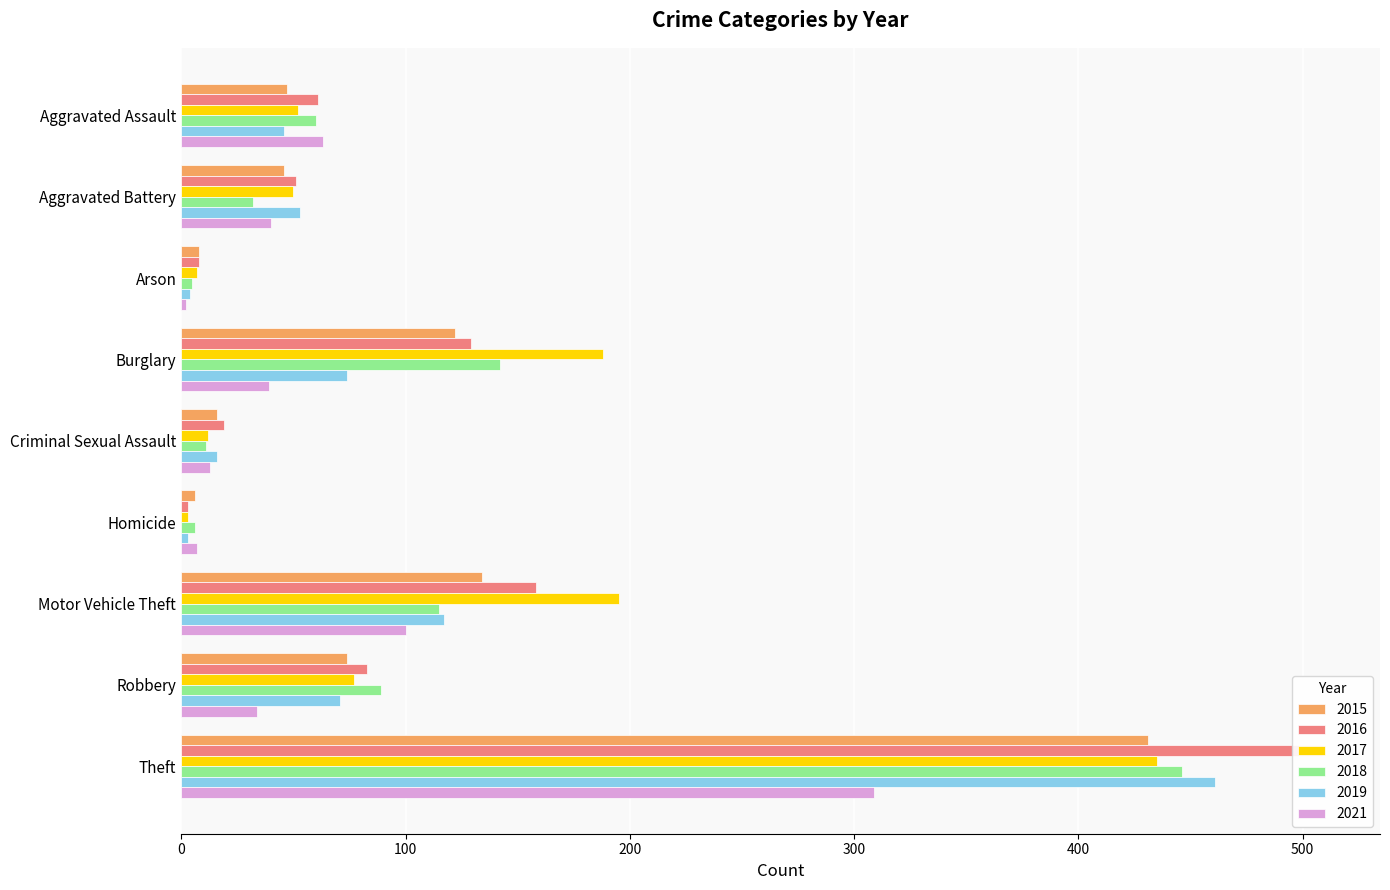

How many bars are there in each group?

6